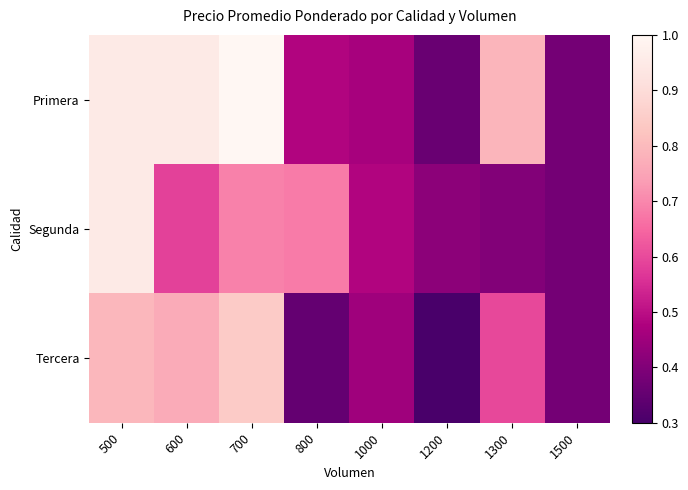

Reading right to left, transcribe all the data shown in this chart.

Primera: 1500=0.4	1300=0.8	1200=0.4	1000=0.5	800=0.5	700=1.0	600=0.9	500=0.9
Segunda: 1500=0.4	1300=0.4	1200=0.4	1000=0.5	800=0.7	700=0.7	600=0.6	500=0.9
Tercera: 1500=0.4	1300=0.6	1200=0.3	1000=0.5	800=0.4	700=0.8	600=0.8	500=0.8